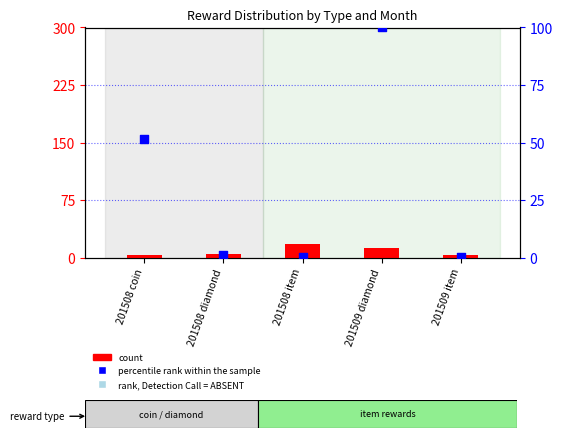

At which category is the sum across all series the highest?

201509 diamond